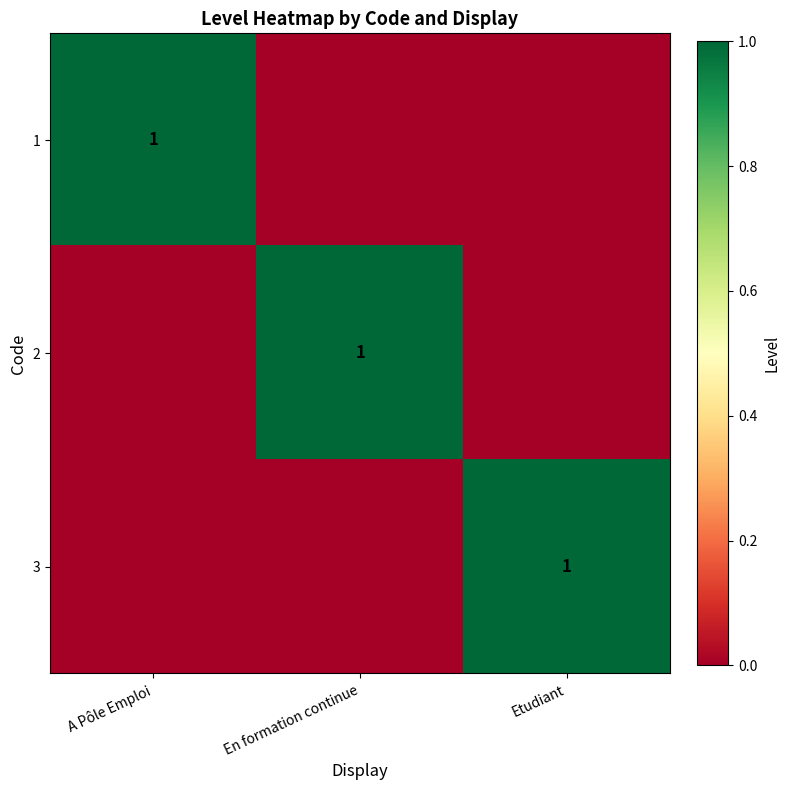

How many values in the 2 series exceed 0?

1